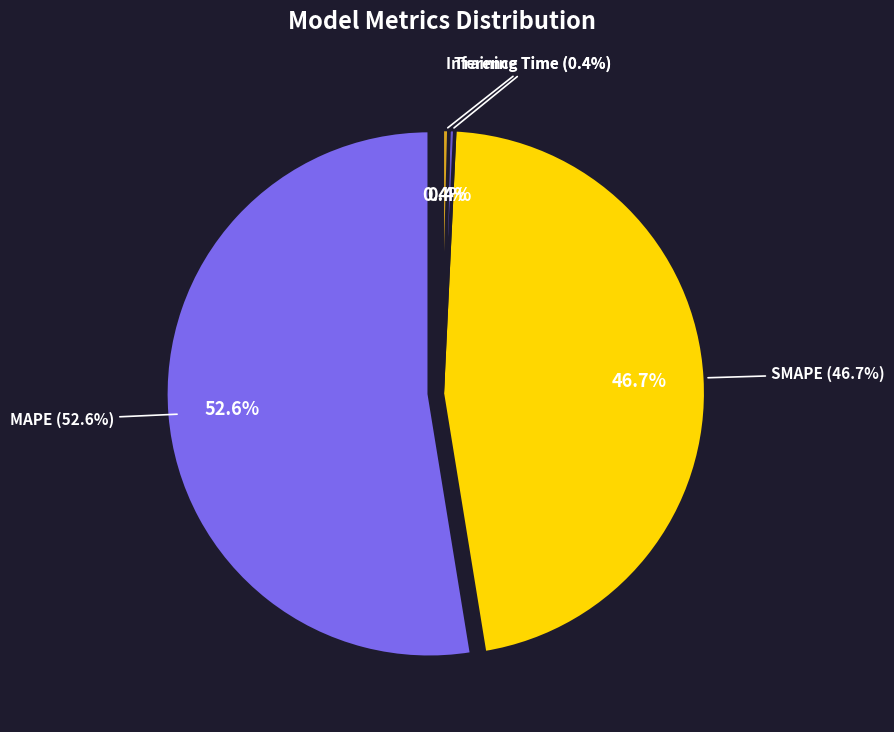

Which category has the biggest portion of the pie?

MAPE